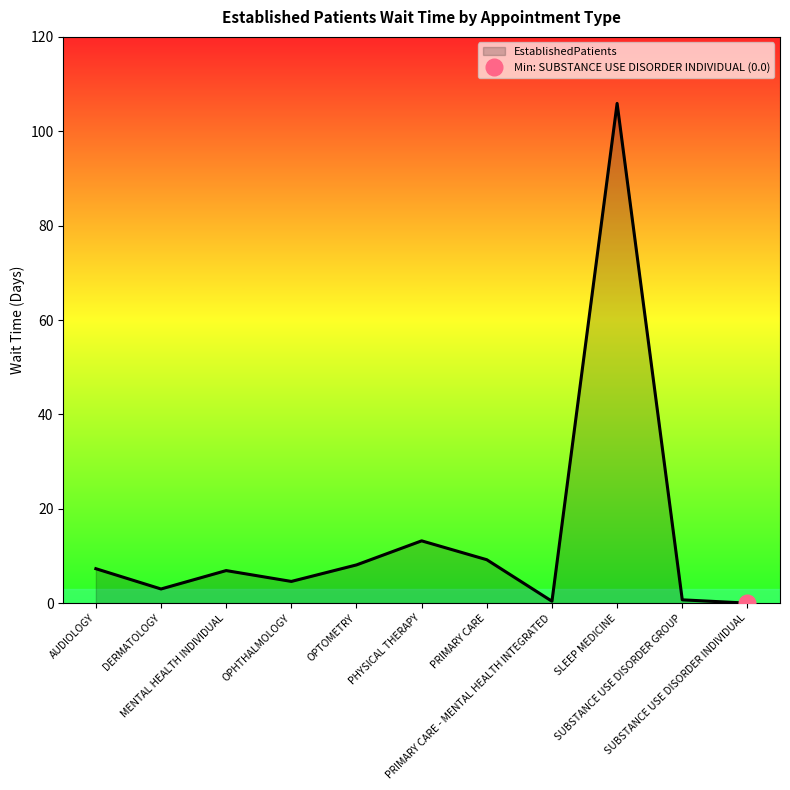

How many data points does each series have?

11